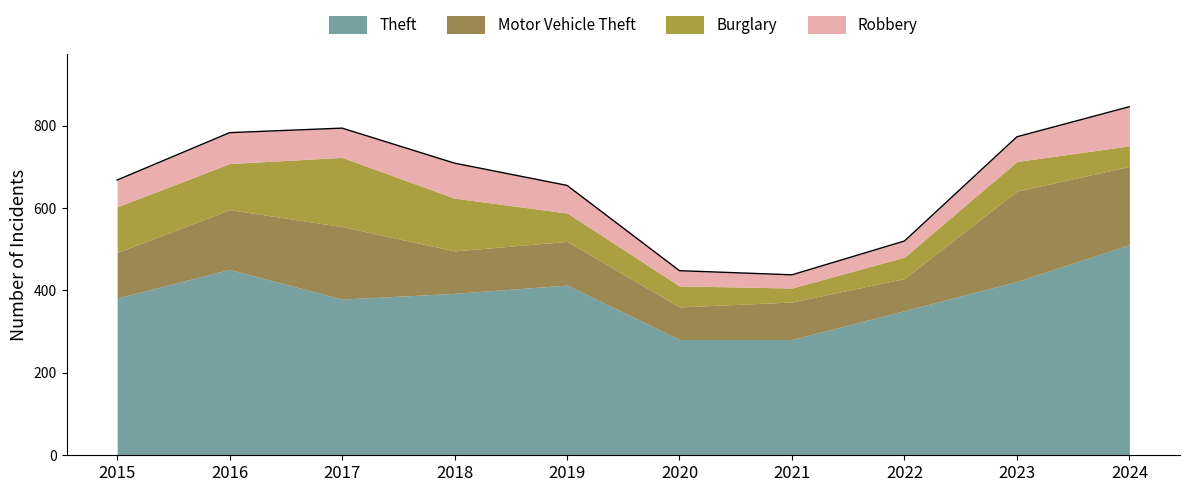

At which category does Burglary reach its first local peak?

2017